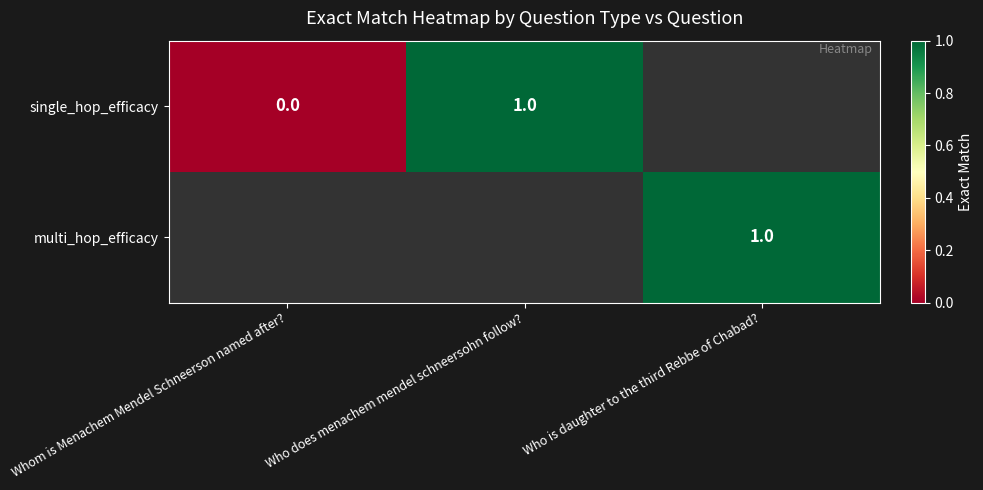

How many data points does each series have?

3